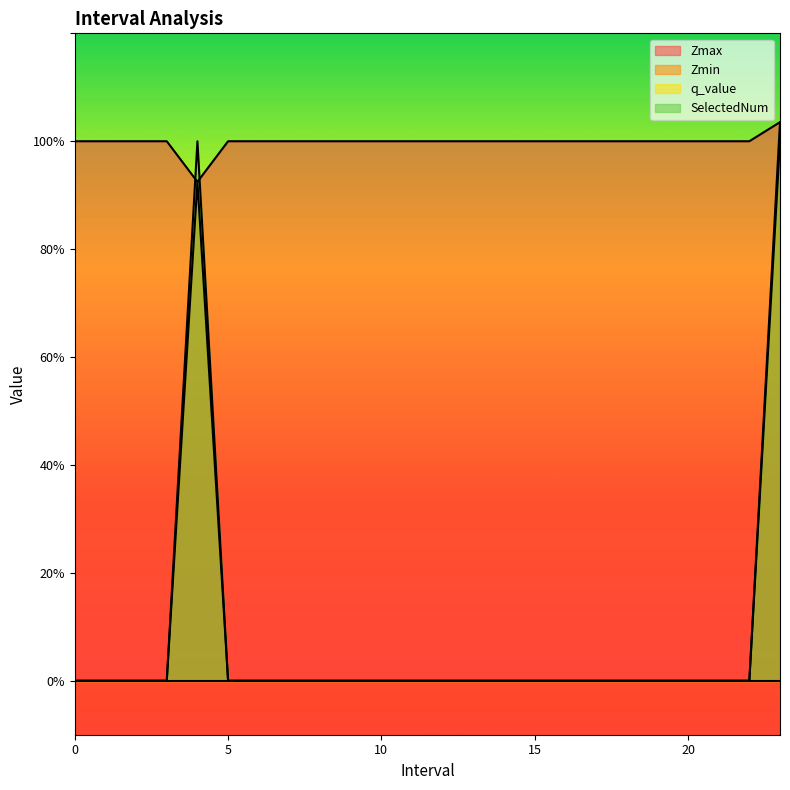

What position from the left is 13?

14